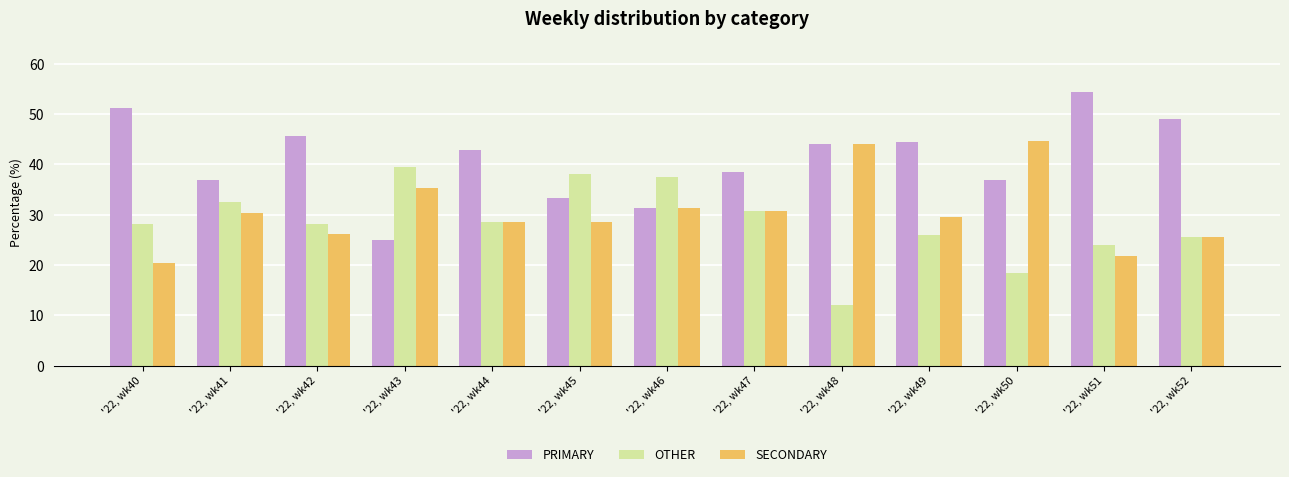

How many series are shown in this chart?

3